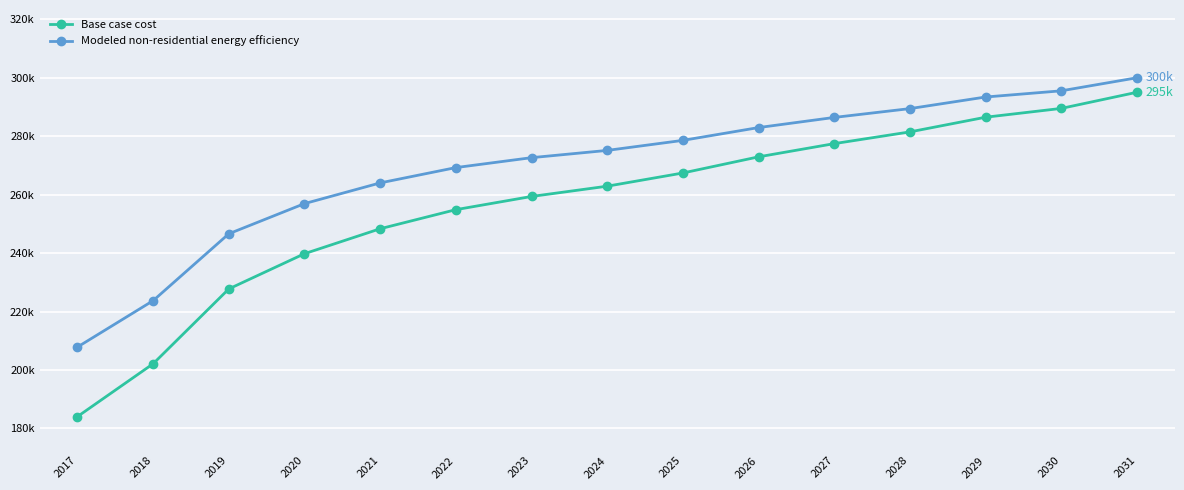

Rank the series by their average value, from lowest to highest.

Base case cost, Modeled non-residential energy efficiency